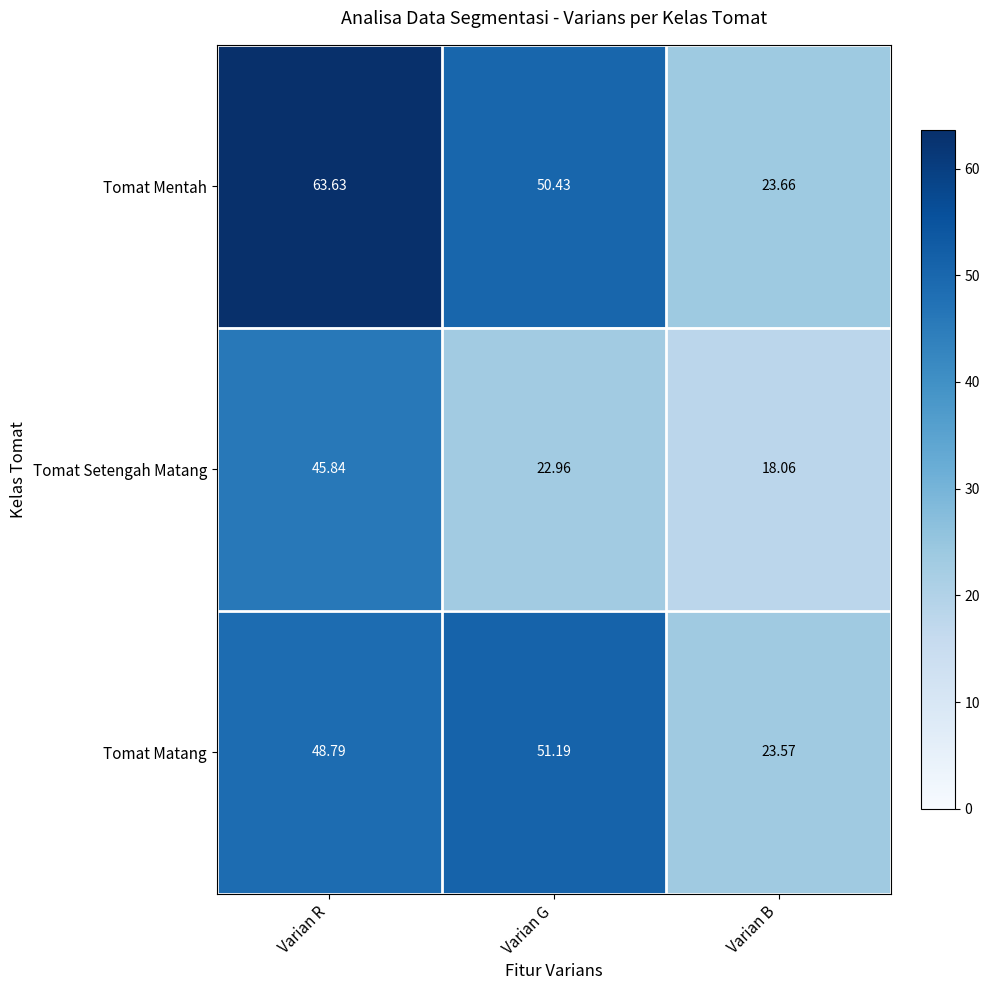

Is the value of Tomat Matang at Varian B greater than the value of Tomat Setengah Matang at Varian B?

Yes